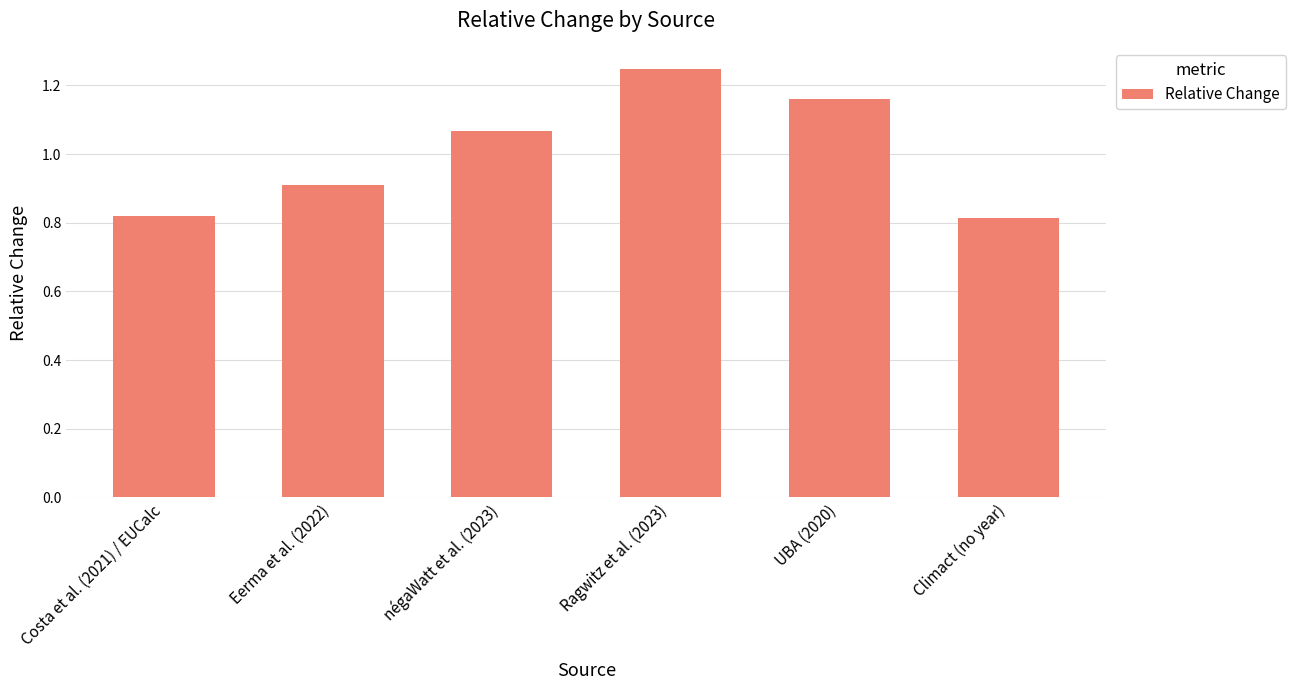

What is the label of the 4th bar from the left?

Ragwitz et al. (2023)